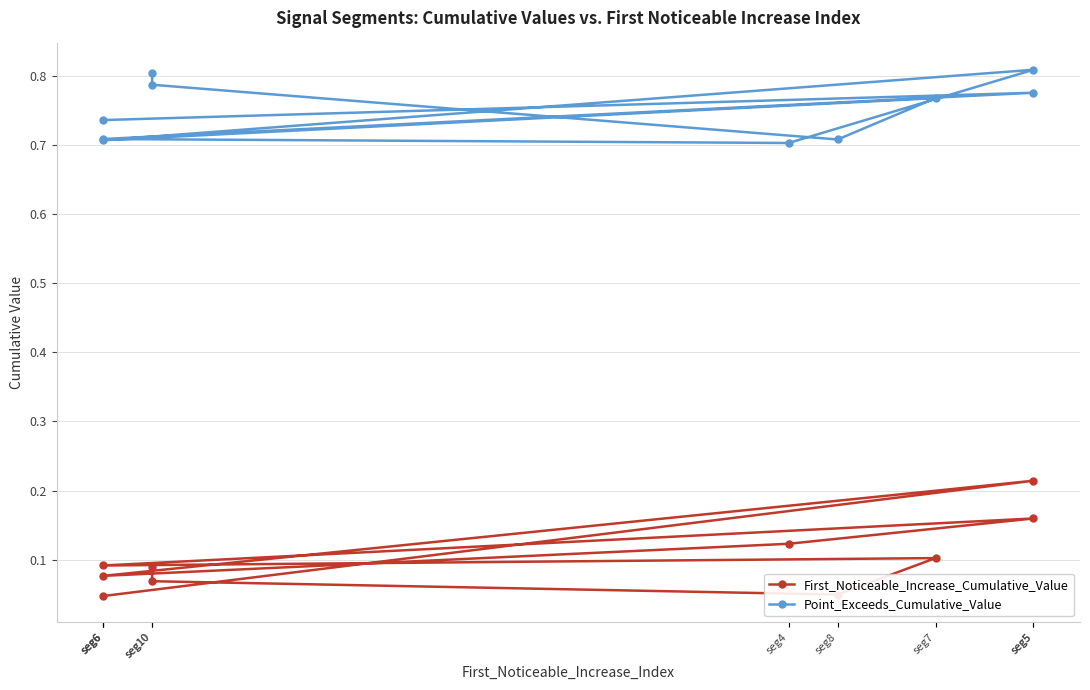

List the series in order of their peak value, lowest first.

First_Noticeable_Increase_Cumulative_Value, Point_Exceeds_Cumulative_Value